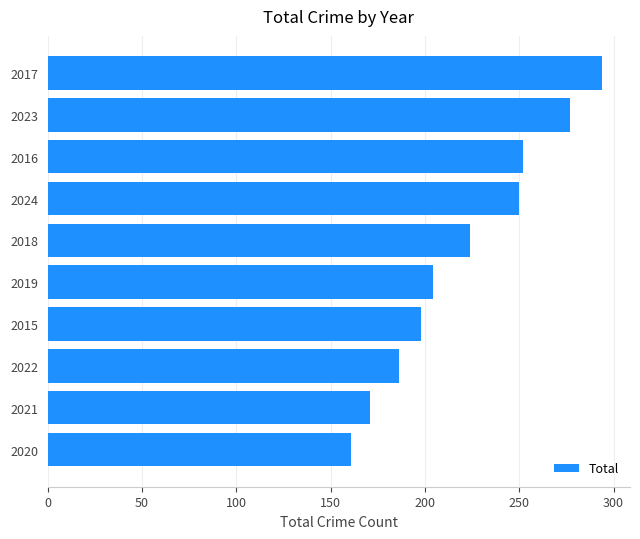

The value at 2022 is 186. True or false?

True